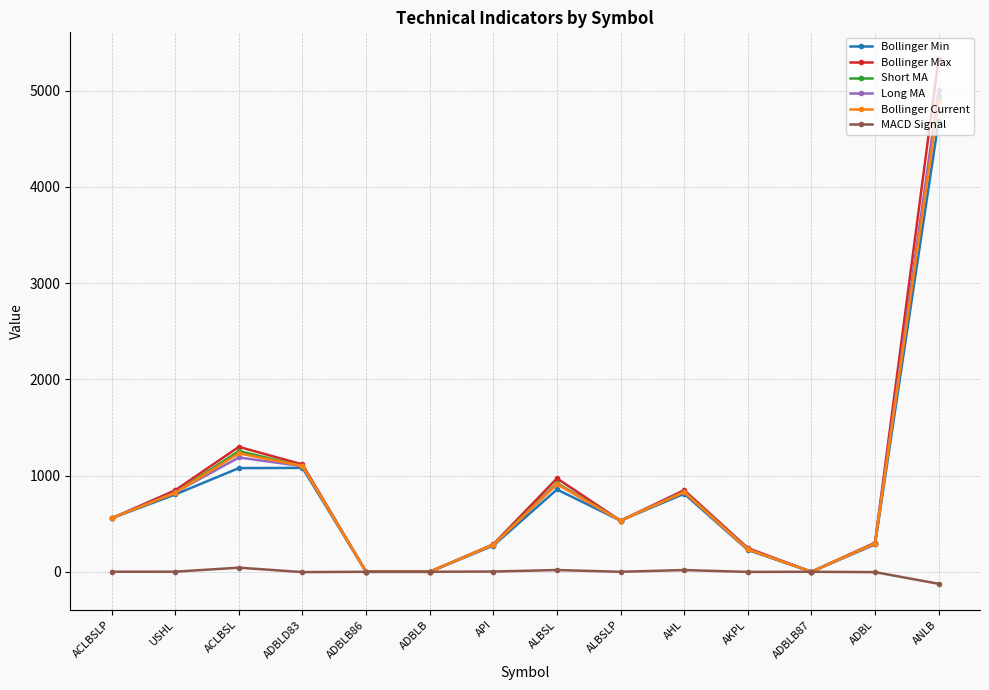

Which series changed the most between ACLBSL and ADBL?

Bollinger Max